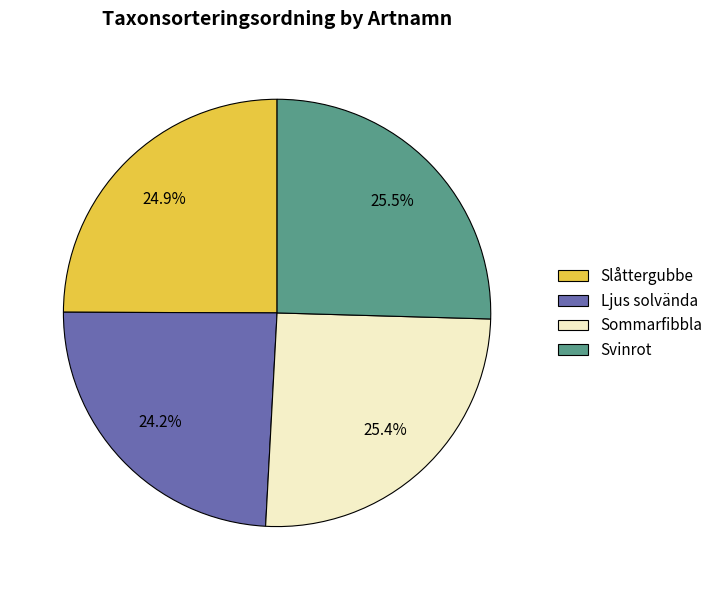

Which category has the smallest portion of the pie?

Ljus solvända